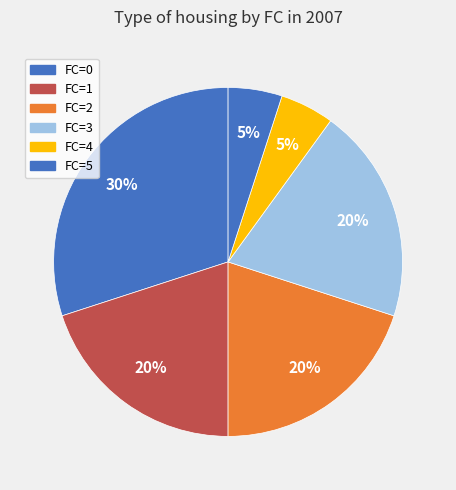

How many slices are in this pie chart?

6